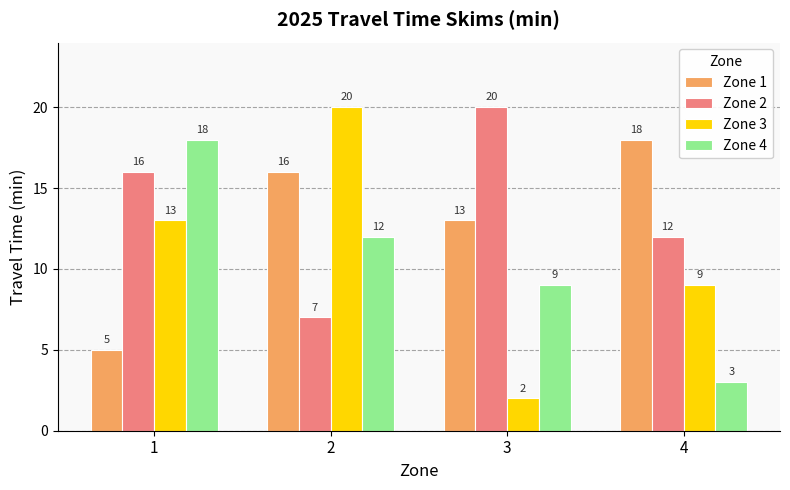

Which series has the largest range (max minus min)?

Zone 3